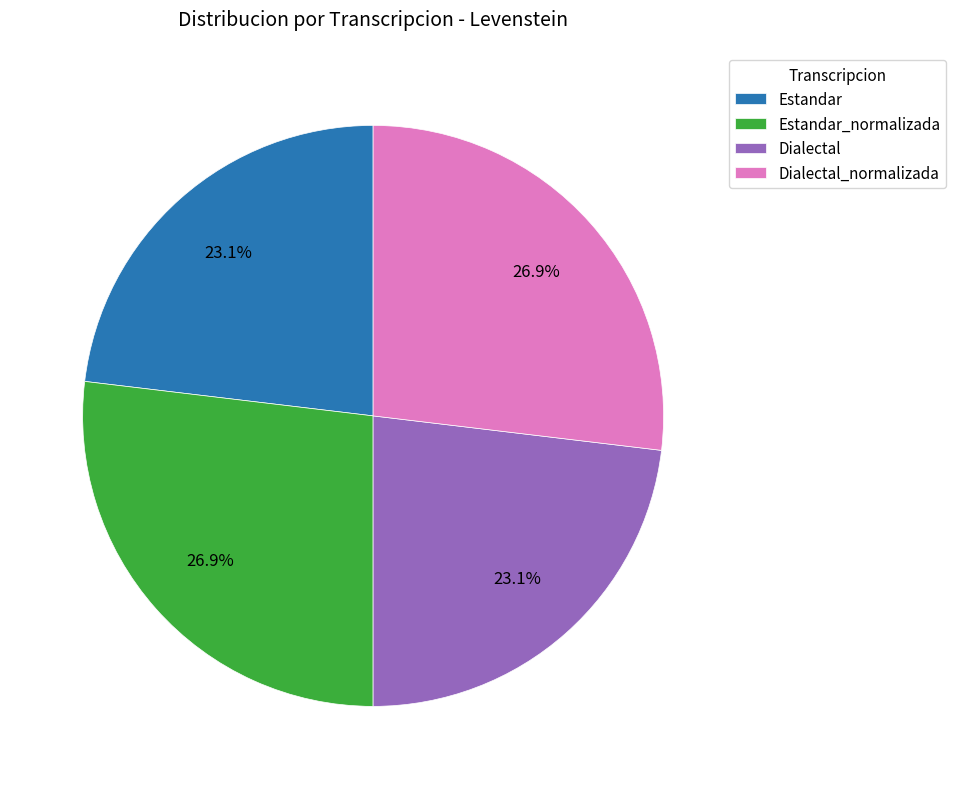

To the nearest percent, what percentage of the pie is Estandar_normalizada?

27%